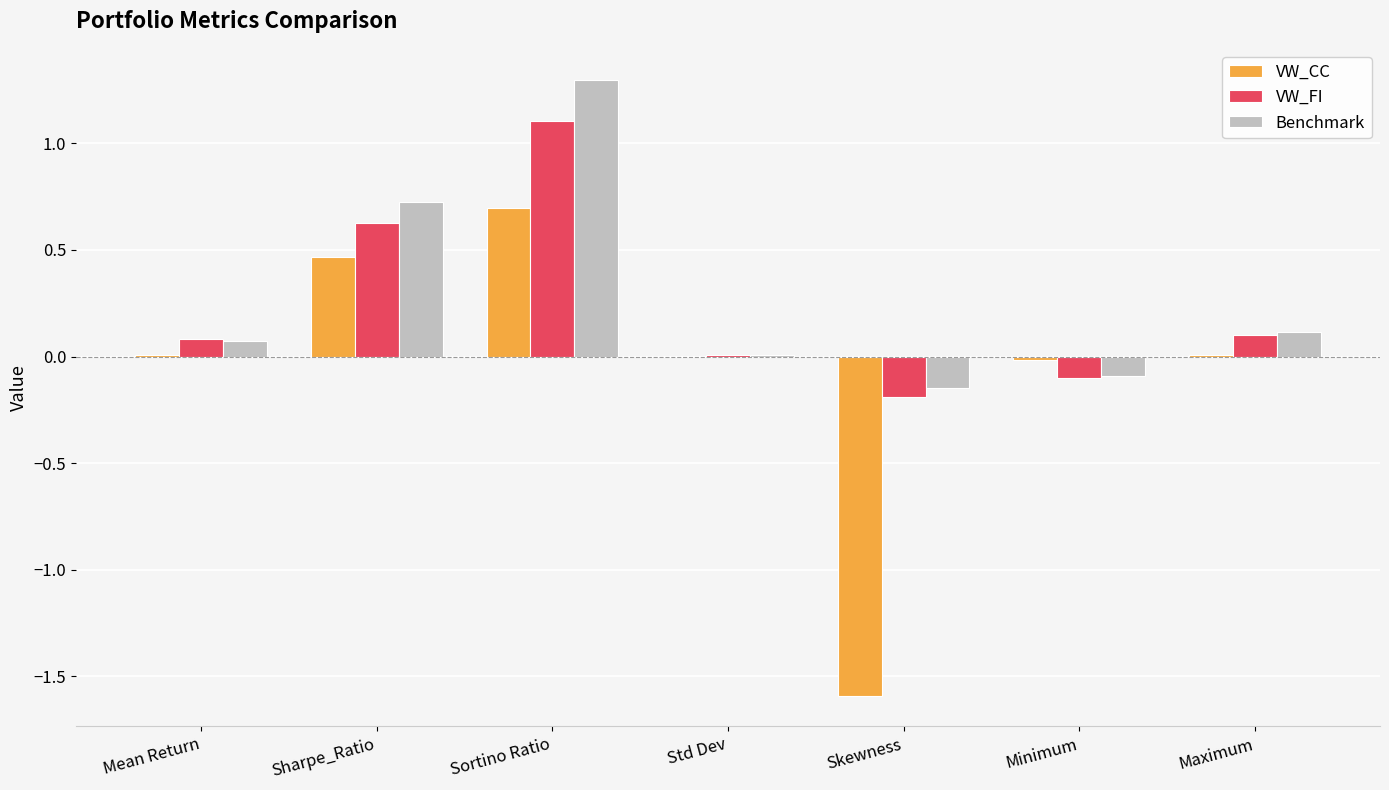

The value of VW_CC at Skewness is -1.6. True or false?

True